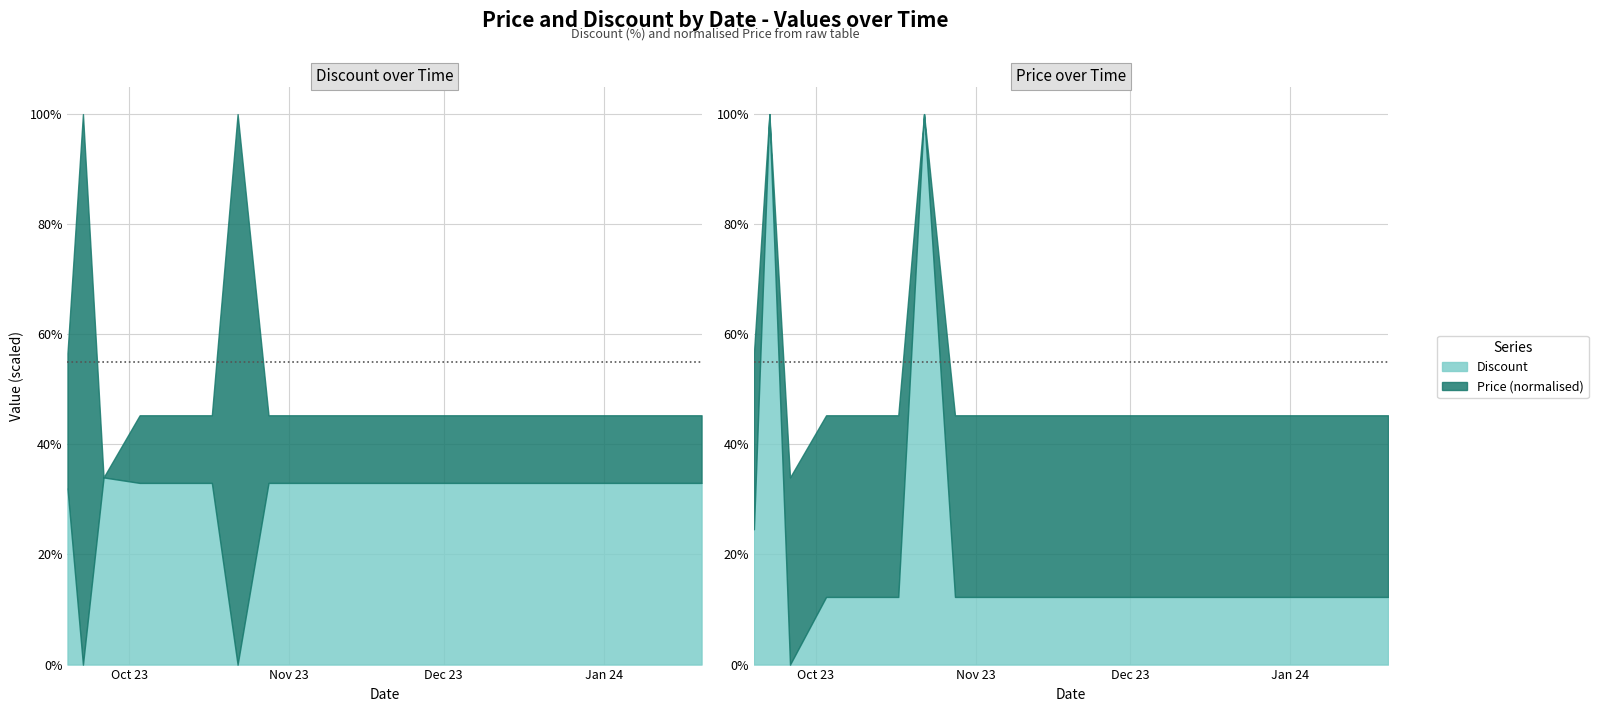

What is the average value of the Discount series?

30